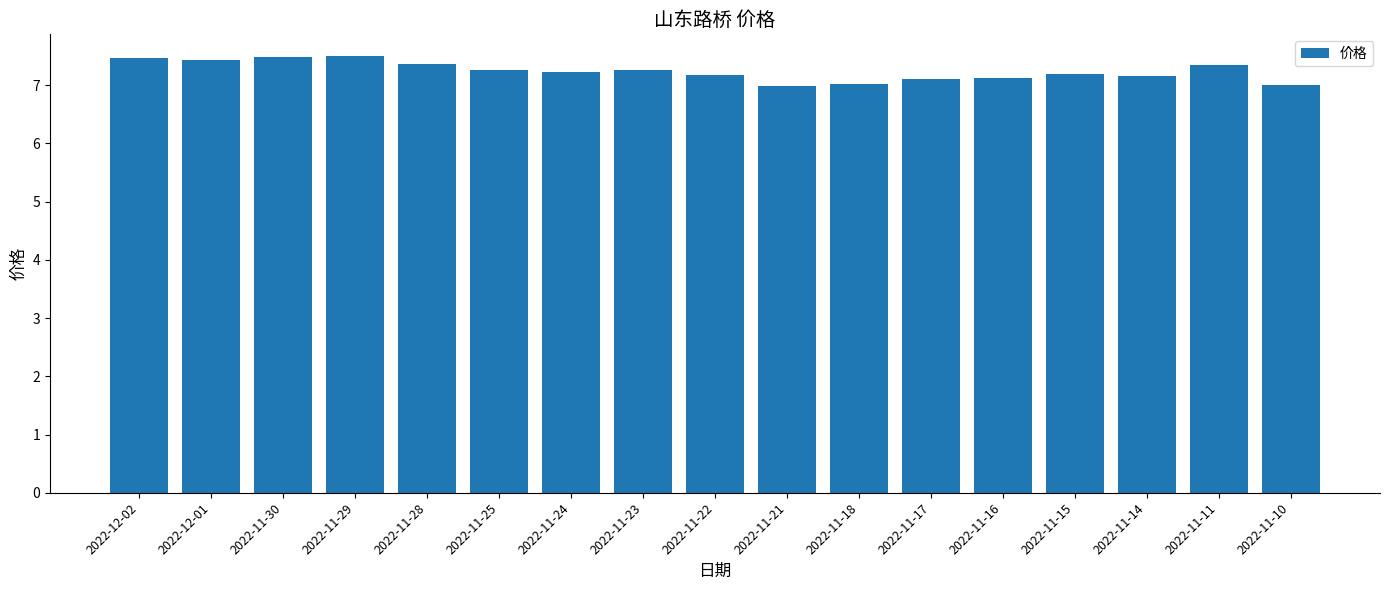

Between 2022-11-23 and 2022-11-22, which is larger?

2022-11-23